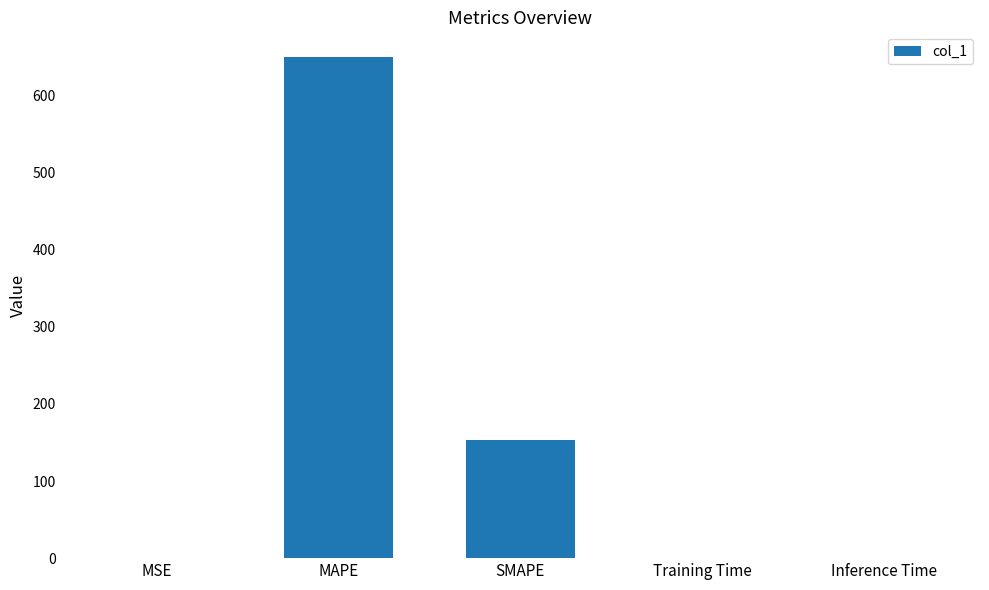

Between Inference Time and MAPE, which is larger?

MAPE